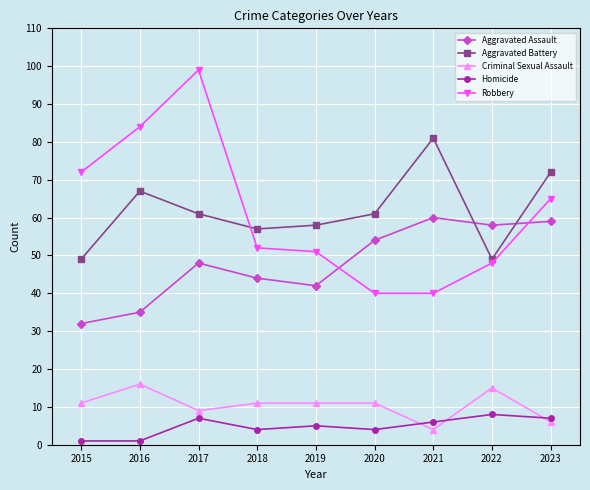

The Criminal Sexual Assault series shows 15 at 2017. True or false?

False